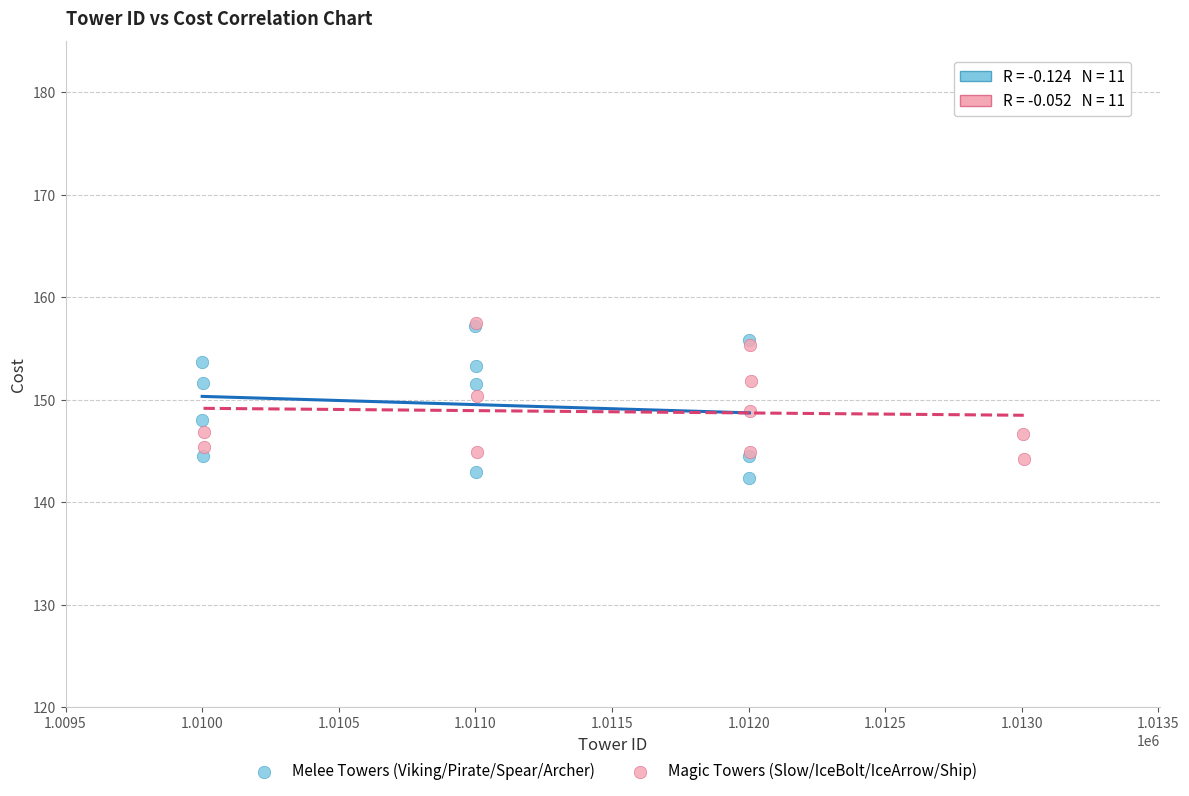

What are all the series names shown in the legend?

Melee Towers (Viking/Pirate/Spear/Archer), Magic Towers (Slow/IceBolt/IceArrow/Ship)